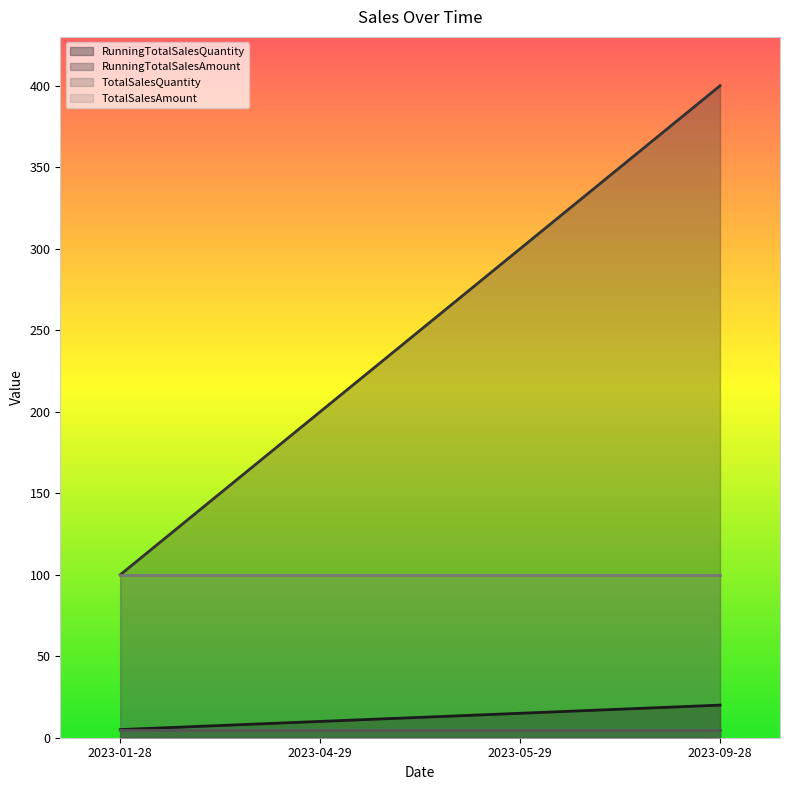

What is the difference between the maximum and minimum values in the RunningTotalSalesQuantity series?

15